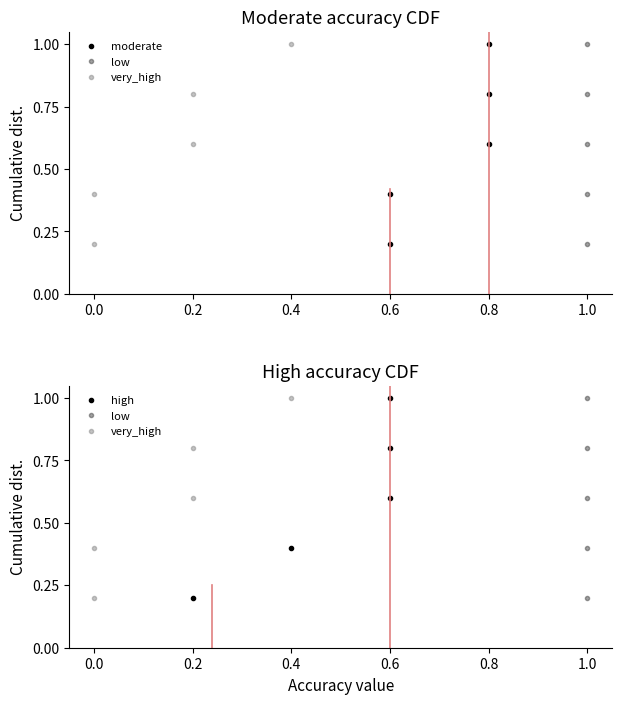

What is the value of the high point at the 2nd from the left?

0.4